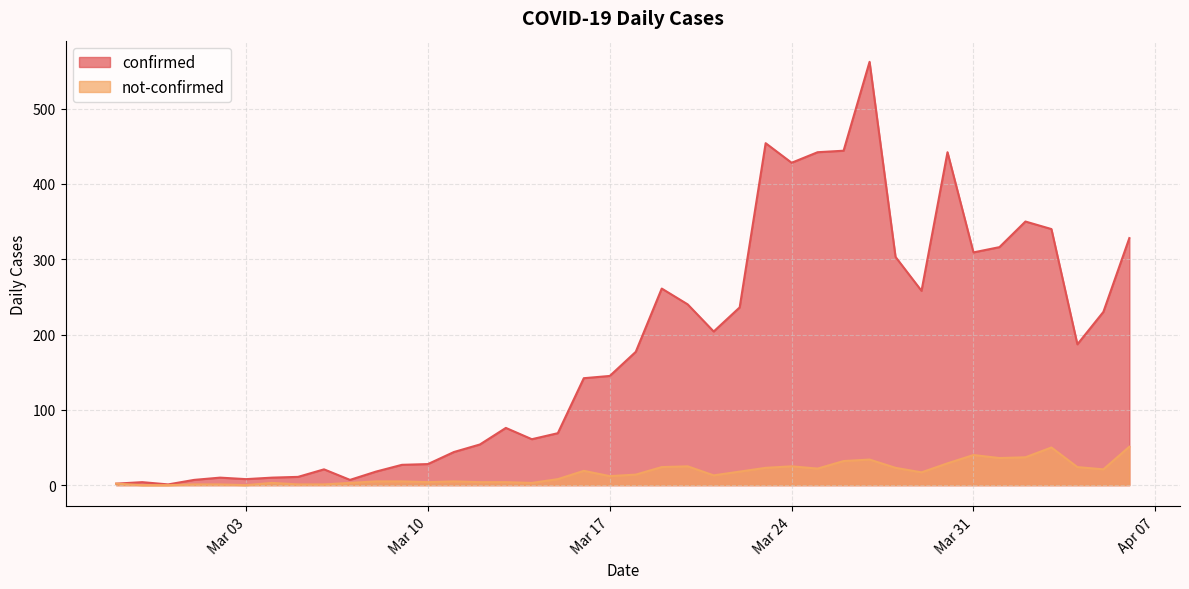

List the series in order of their overall mean, lowest first.

not-confirmed, confirmed